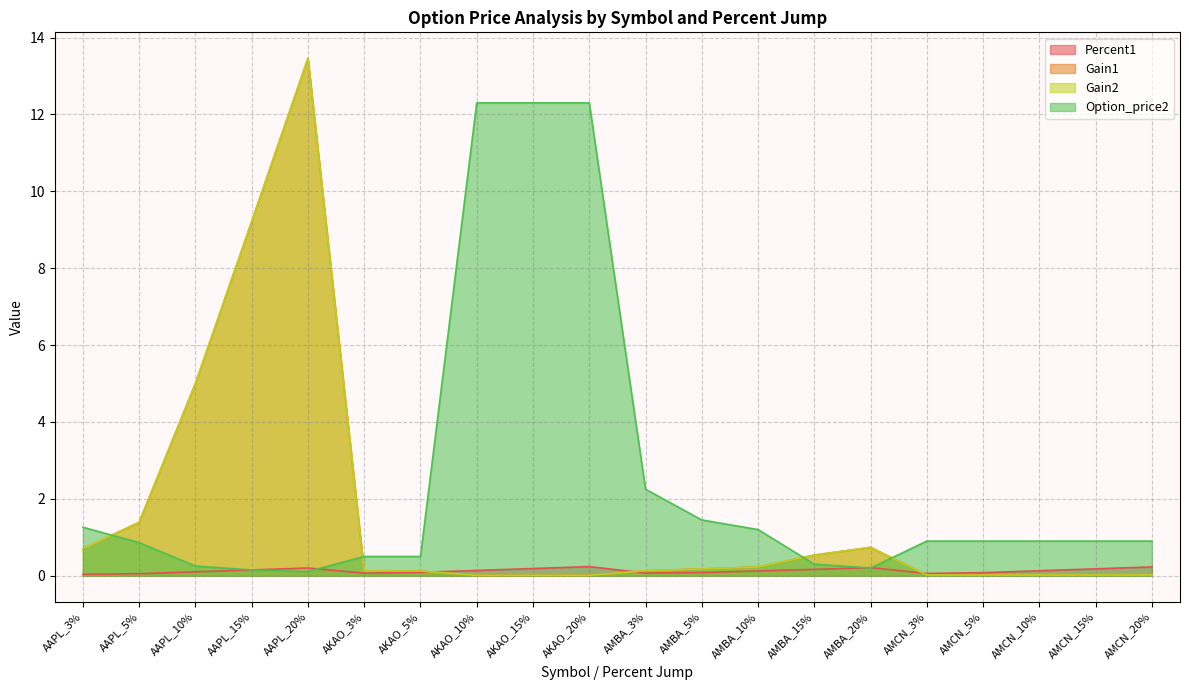

Which series ends up on top after the final intersection of Gain1 and Percent1?

Percent1